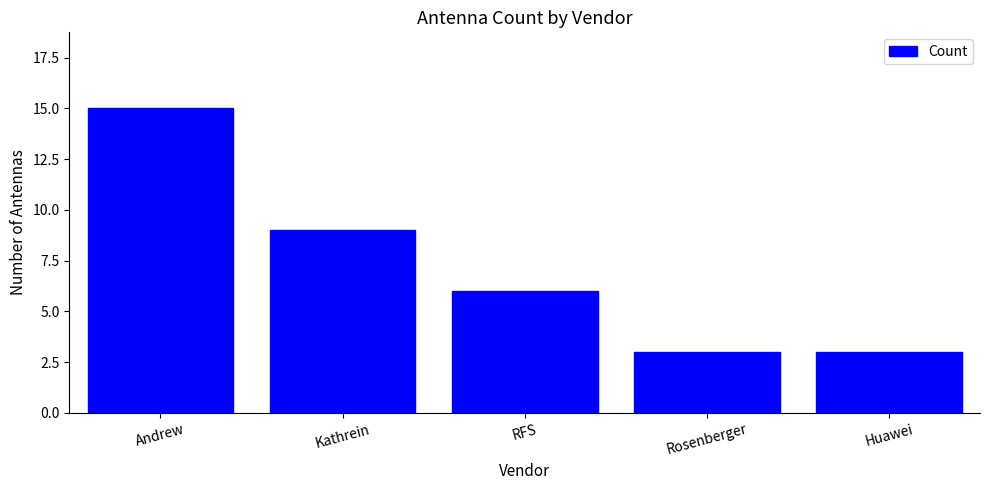

Between Rosenberger and Kathrein, which is larger?

Kathrein